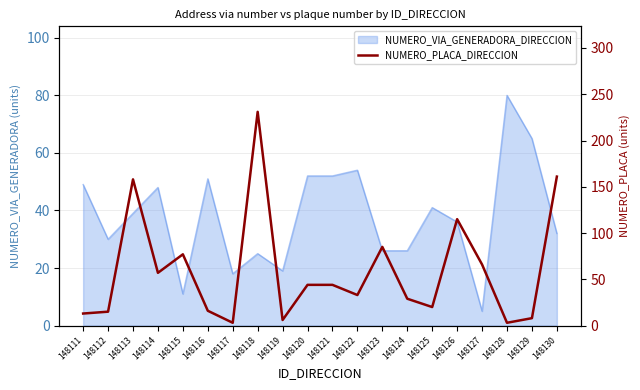

List the labels in order of value, smallest first.

148117, 148128, 148119, 148129, 148111, 148112, 148116, 148125, 148124, 148122, 148120, 148121, 148114, 148127, 148115, 148123, 148126, 148113, 148130, 148118